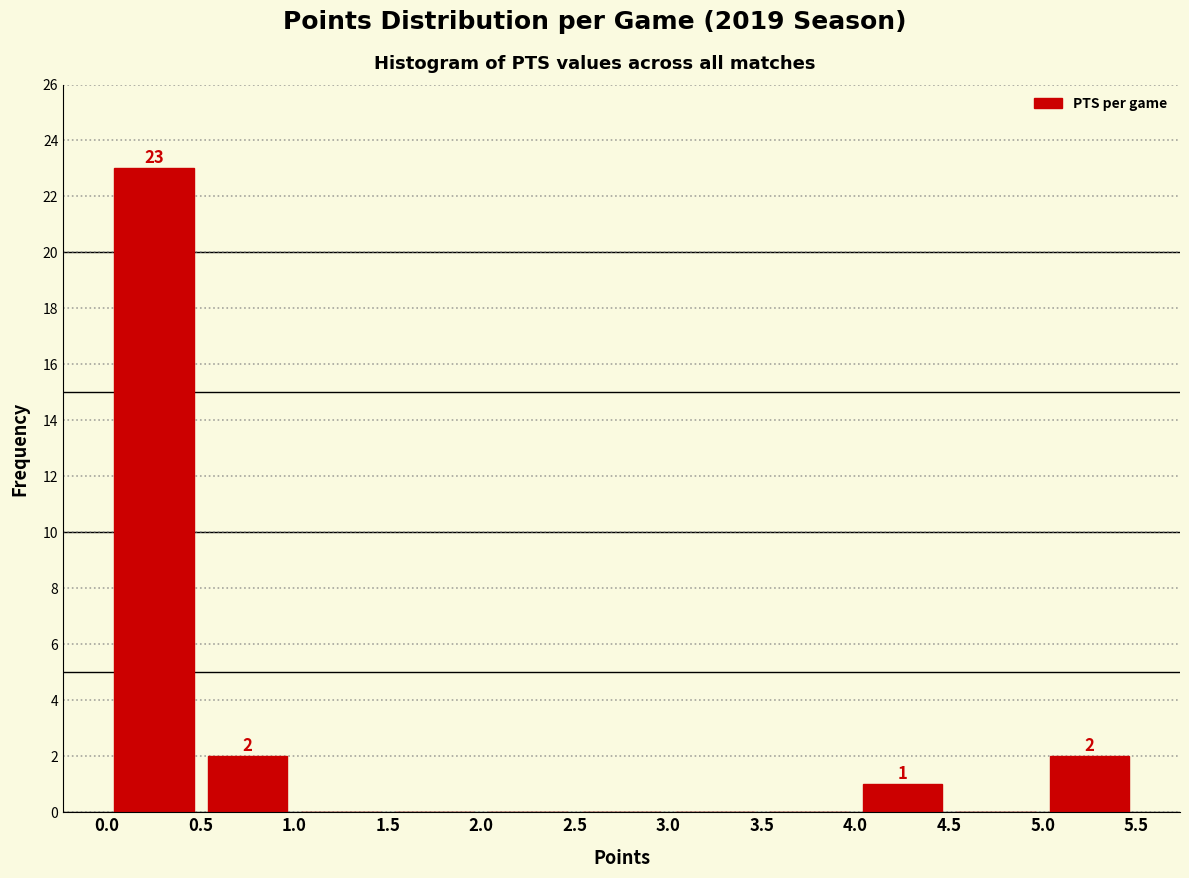

Which range on the x-axis has the tallest bar?

0.0 to 0.5